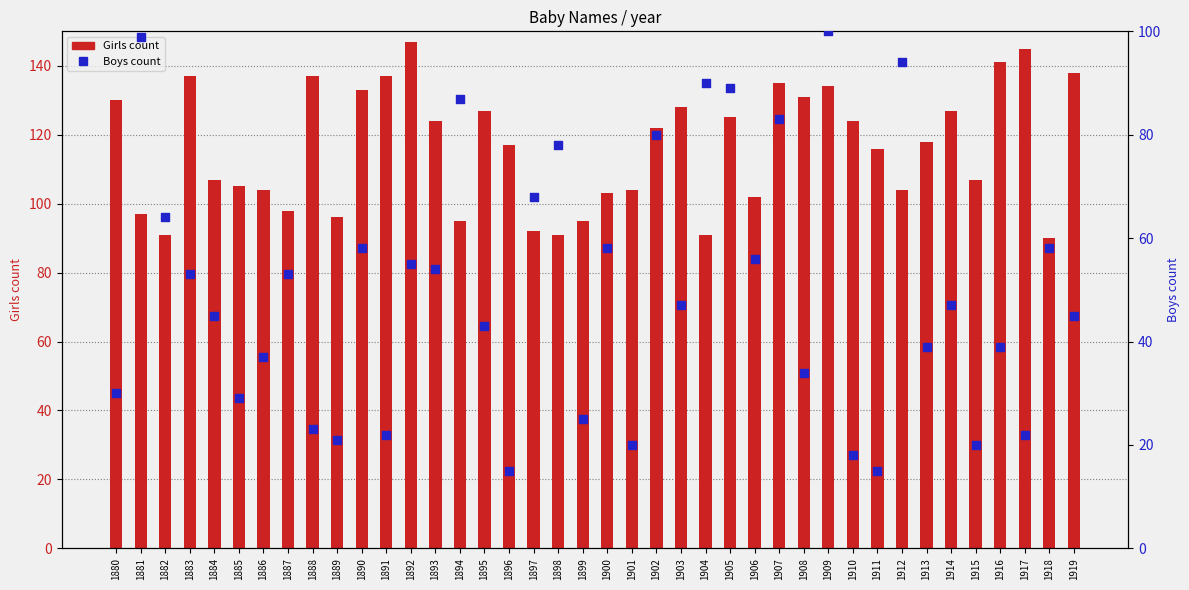

At which category is the sum across all series the highest?

1909